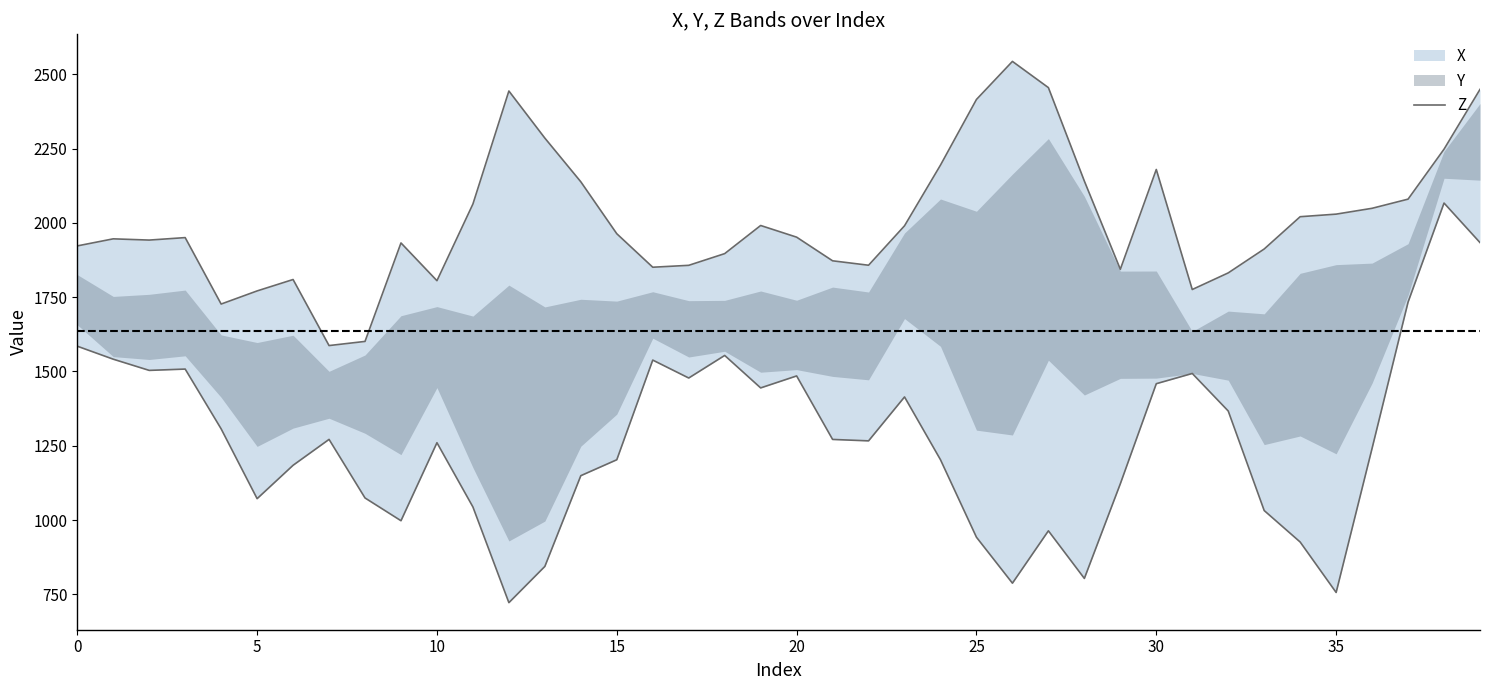

Which category has the highest value across all series?

26